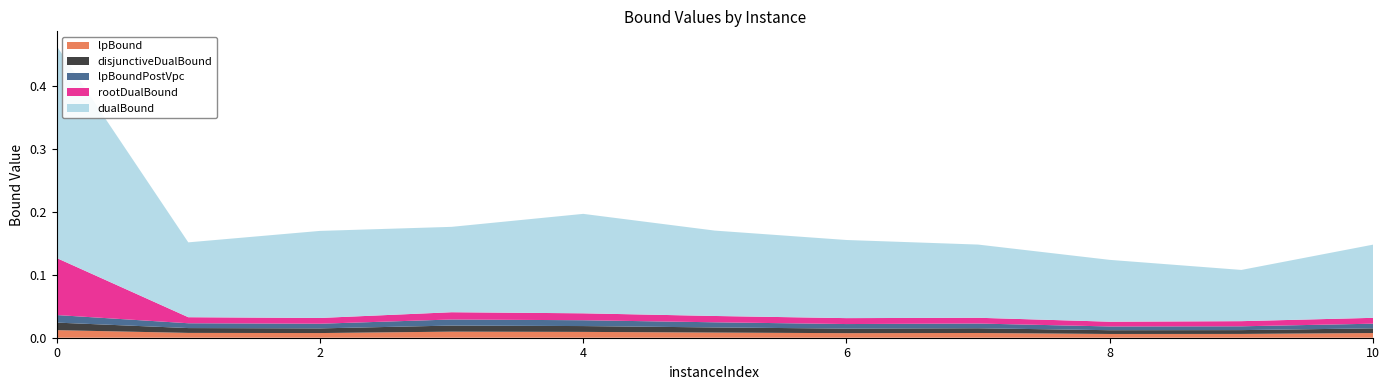

Reading left to right, extract all data points from this chart.

lpBound: 0.0	0.0	0.0	0.0	0.0	0.0	0.0	0.0	0.0	0.0	0.0
disjunctiveDualBound: 0.0	0.0	0.0	0.0	0.0	0.0	0.0	0.0	0.0	0.0	0.0
lpBoundPostVpc: 0.0	0.0	0.0	0.0	0.0	0.0	0.0	0.0	0.0	0.0	0.0
rootDualBound: 0.1	0.0	0.0	0.0	0.0	0.0	0.0	0.0	0.0	0.0	0.0
dualBound: 0.3	0.1	0.1	0.1	0.2	0.1	0.1	0.1	0.1	0.1	0.1